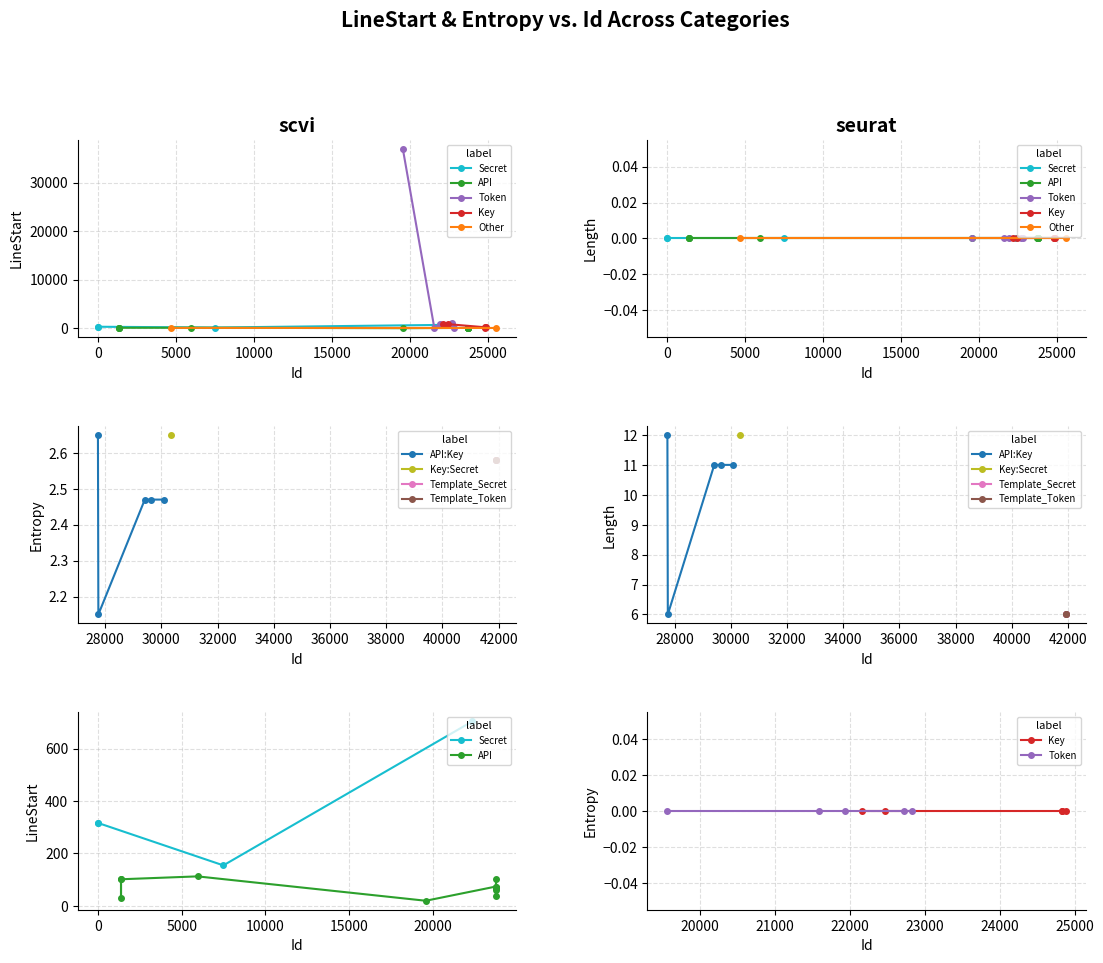

True or false: Length has more than 0 points higher than both neighbors.

False